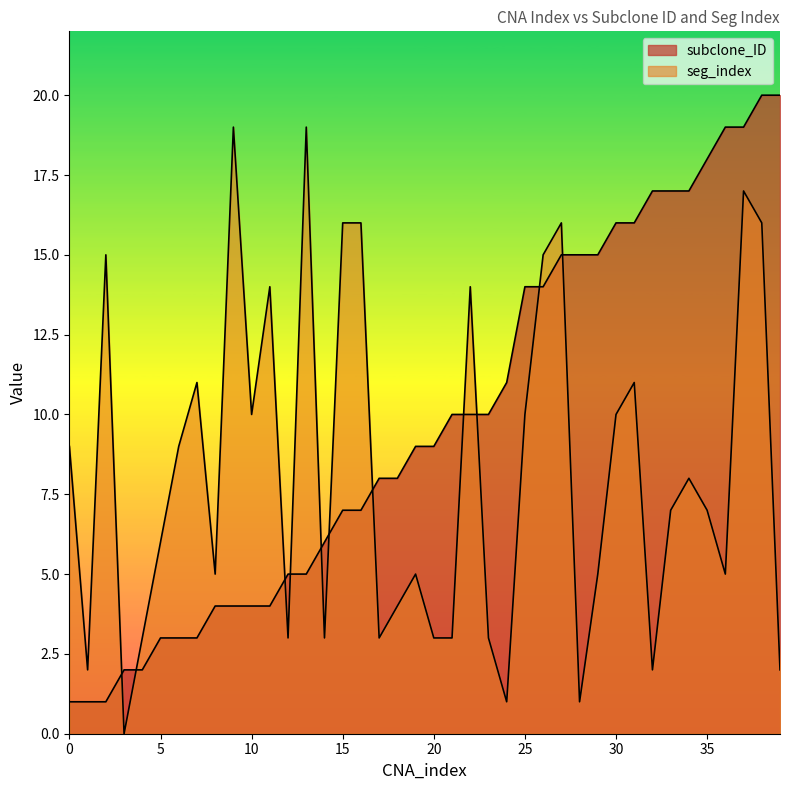

Where is subclone_ID nearest to the value 10?

21